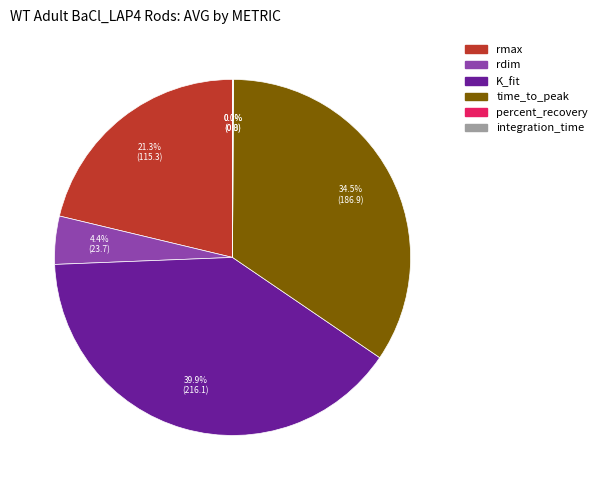

How much of the chart is everything except rmax?

78.7%